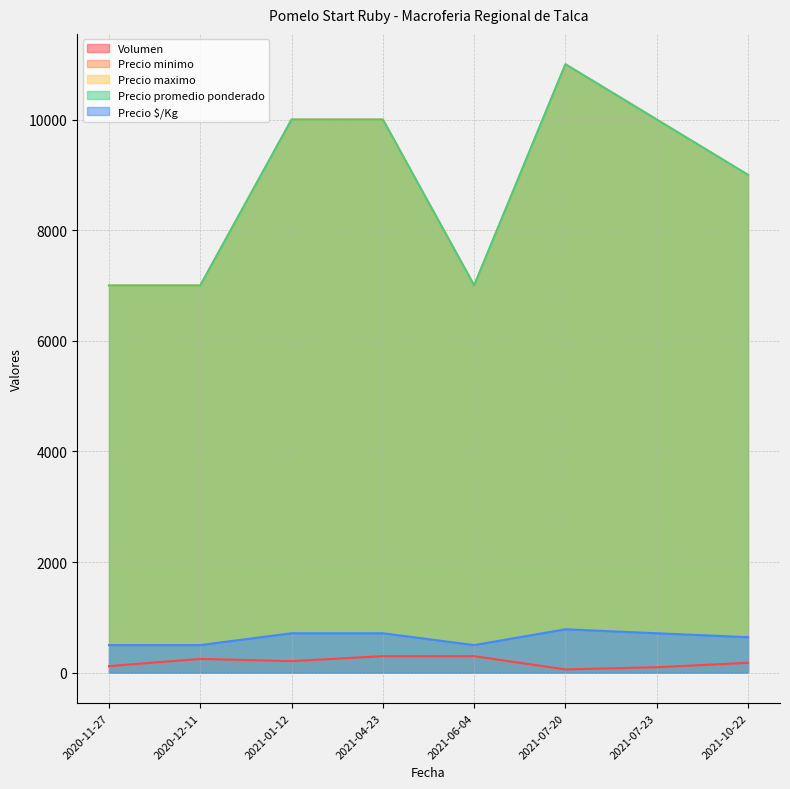

Between 2021-07-23 and 2021-10-22, which is larger?

2021-10-22